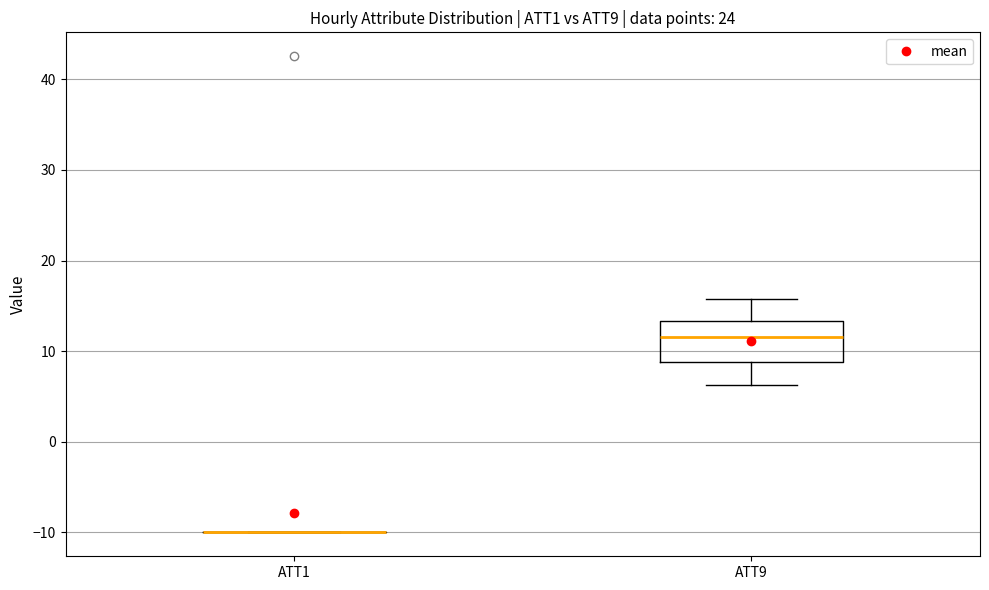

Comparing the boxes themselves (not the whiskers), which one is the tallest?

ATT9